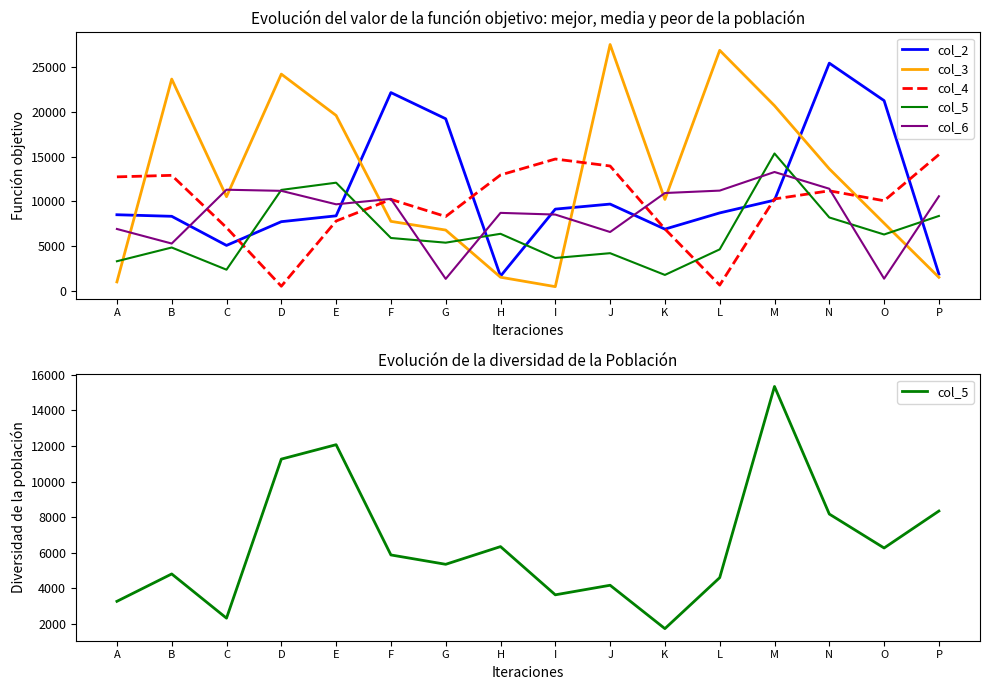

Which category has the highest value in the col_4 series?

P